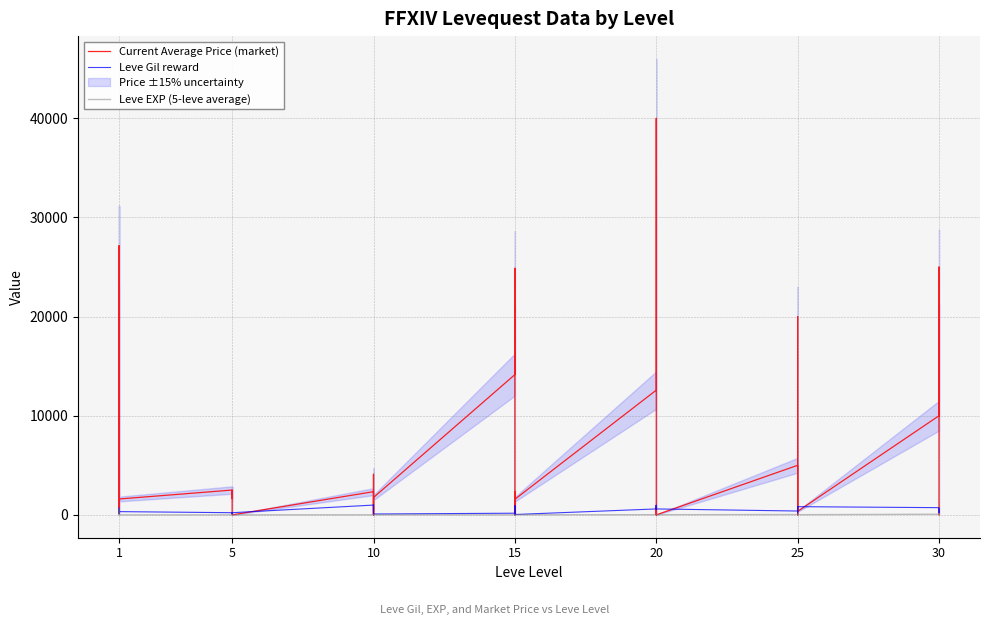

Is this an area chart (filled region under the line)?

No